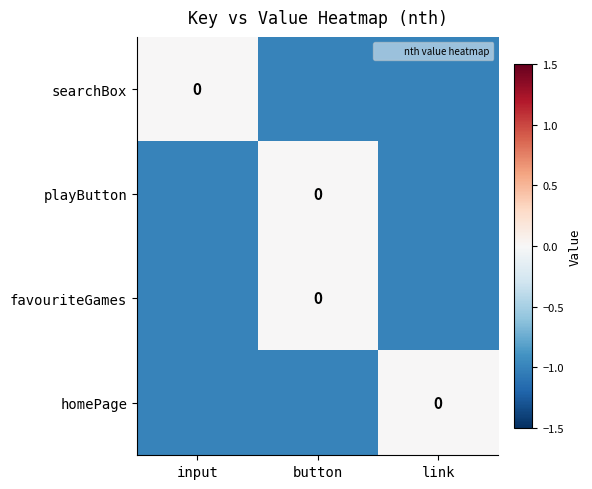

Between button and input, which is larger?

input